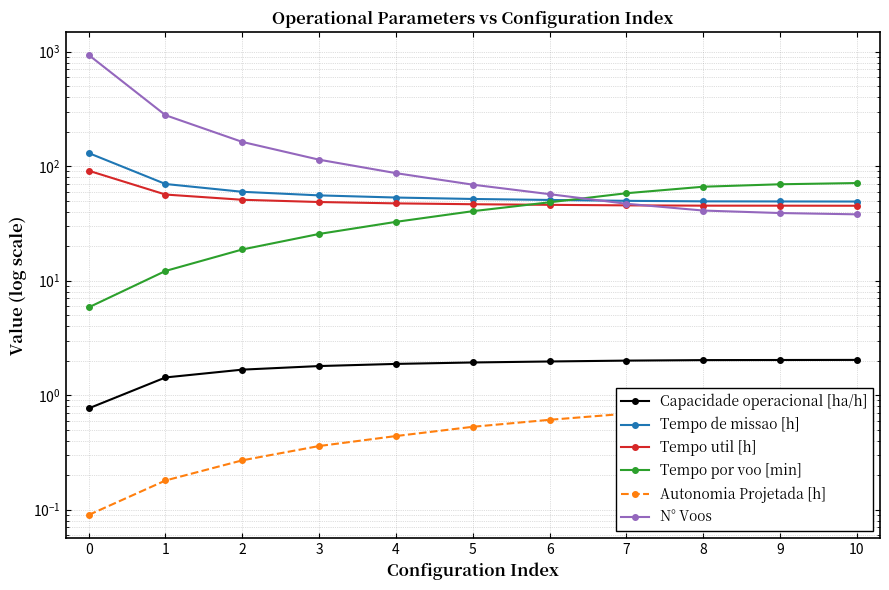

What value does the Tempo por voo [min] series have at 1?

12.2